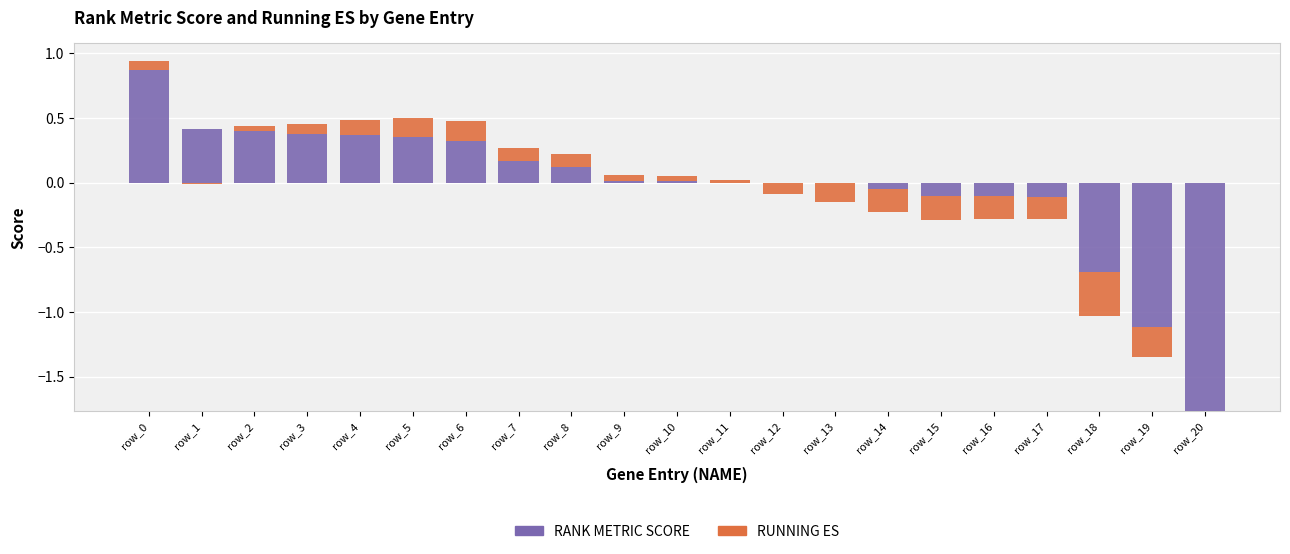

How many data points in RUNNING ES are above 0?

12